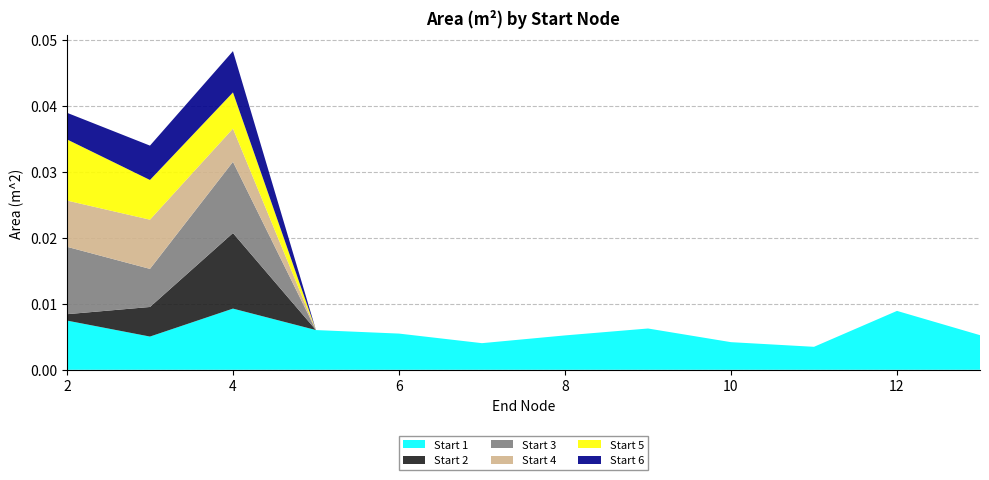

What are all the series names shown in the legend?

Start 1, Start 2, Start 3, Start 4, Start 5, Start 6